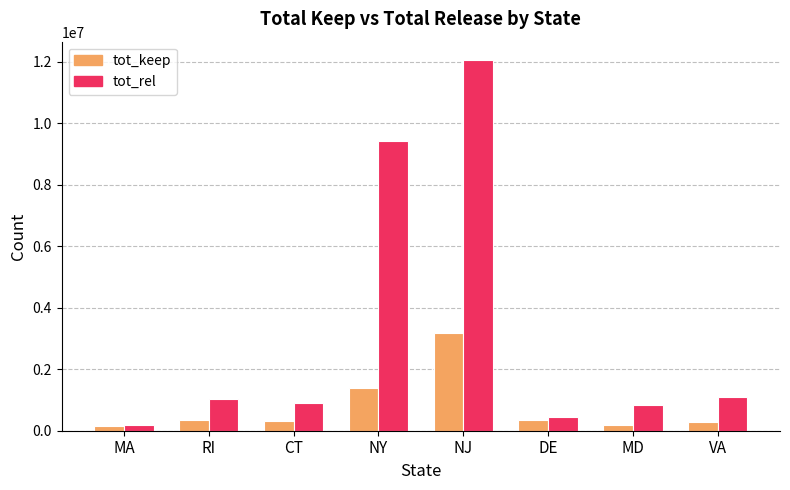

What is the sum of the tot_keep values at NJ and NY?

4565531.6